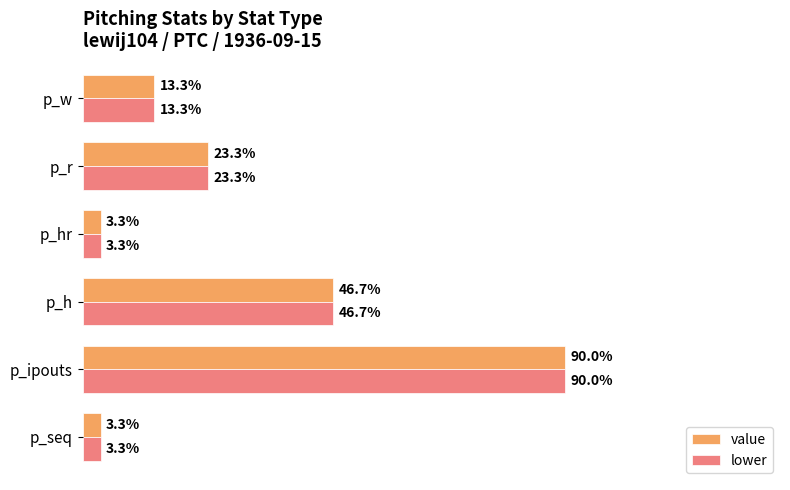

Rank the series by their maximum value, from highest to lowest.

value, lower